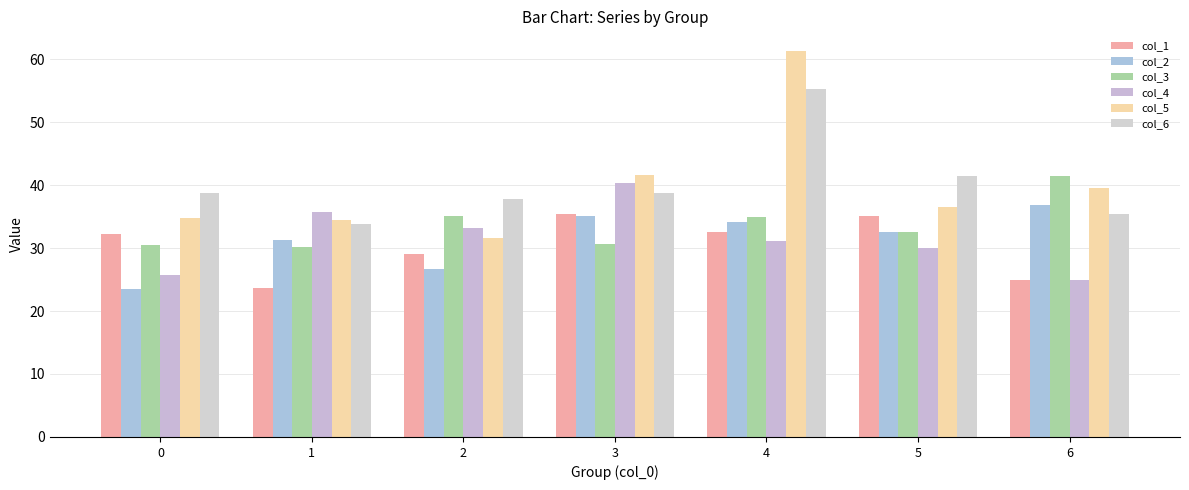

What is the minimum value shown in the chart?

23.5